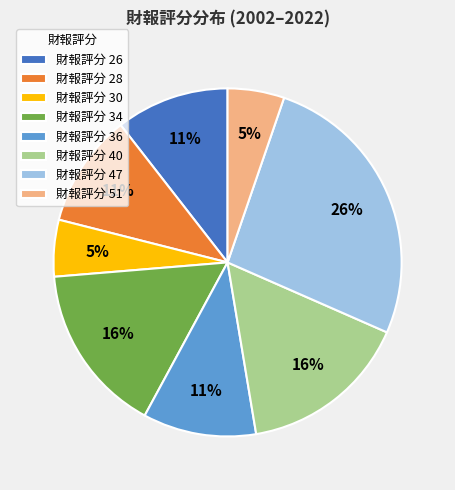

Is the sum of 財報評分 28 and 財報評分 34 greater than half?

No